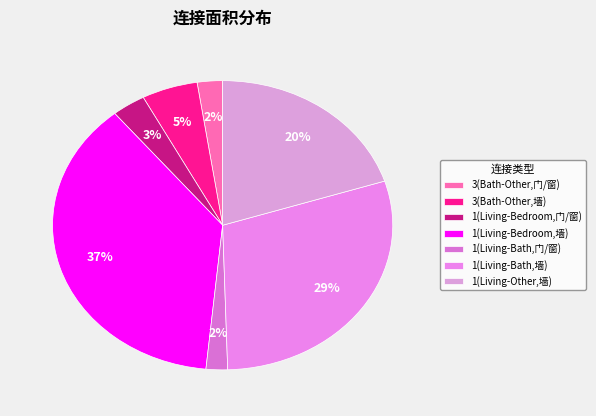

Rank the categories by value from lowest to highest.

1(Living-Bath,门/窗), 3(Bath-Other,门/窗), 1(Living-Bedroom,门/窗), 3(Bath-Other,墙), 1(Living-Other,墙), 1(Living-Bath,墙), 1(Living-Bedroom,墙)